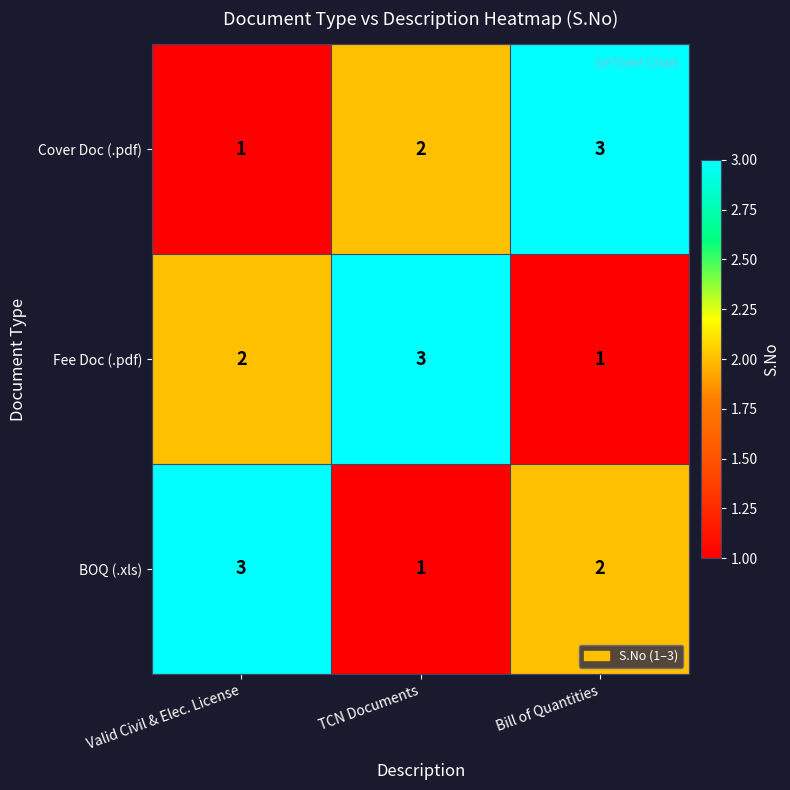

How many series are shown in this chart?

3